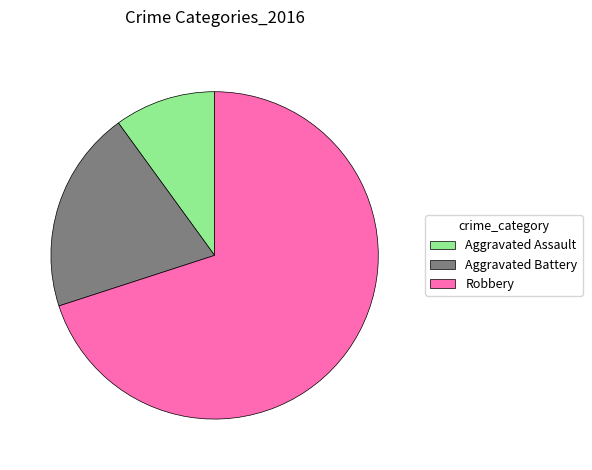

Count the number of slices in the pie.

3